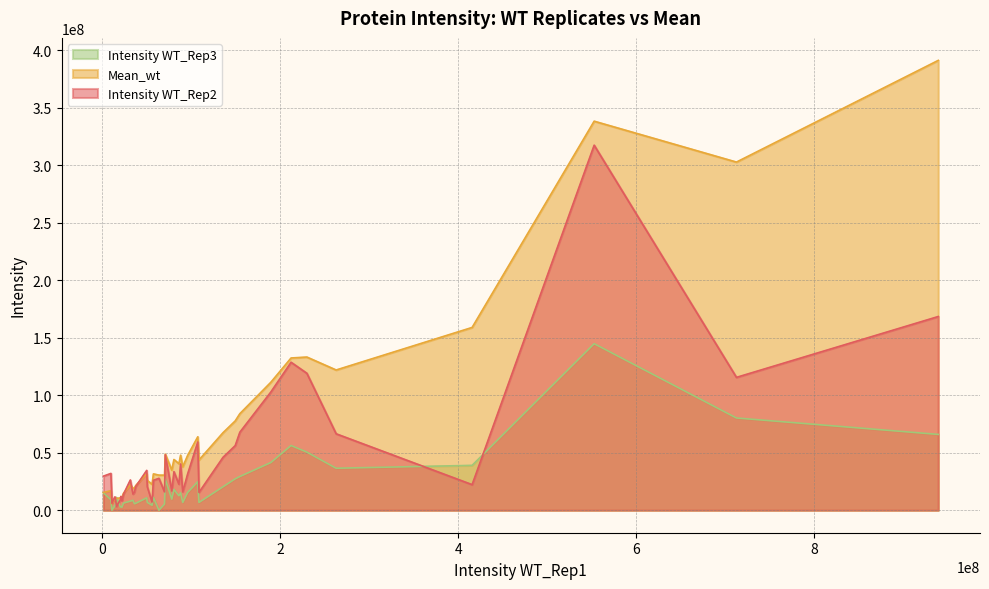

What is the difference between the second highest and minimum values in the Intensity WT_Rep2 series?

165087500